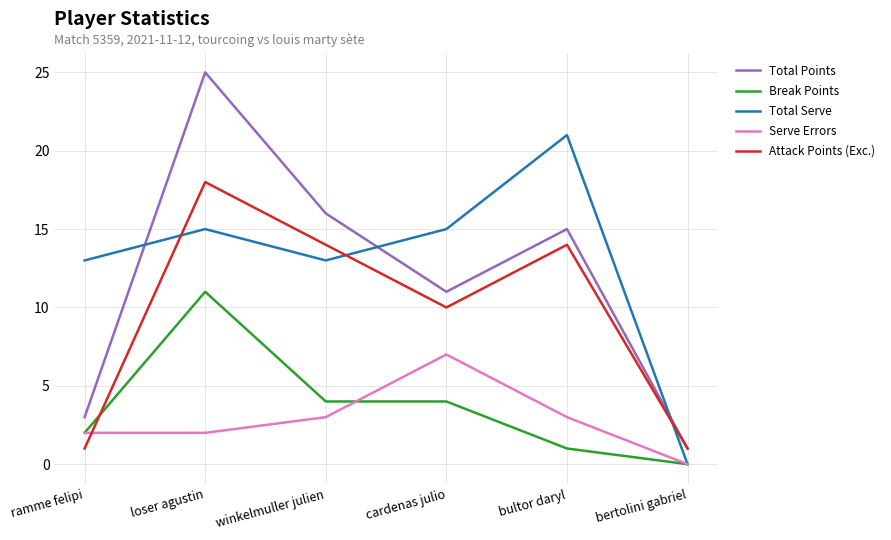

What is the average value of the Attack Points (Exc.) series?

10